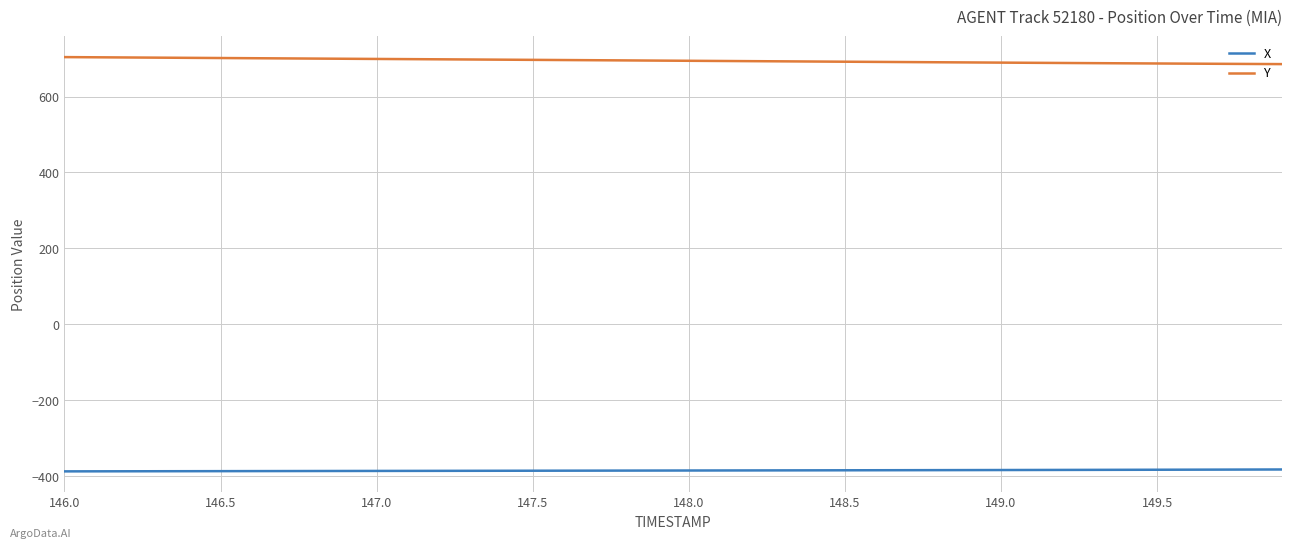

At how many categories does at least one series exceed 402?

40